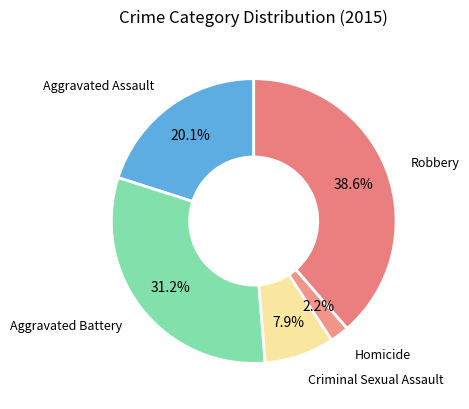

How many slices are in this pie chart?

5